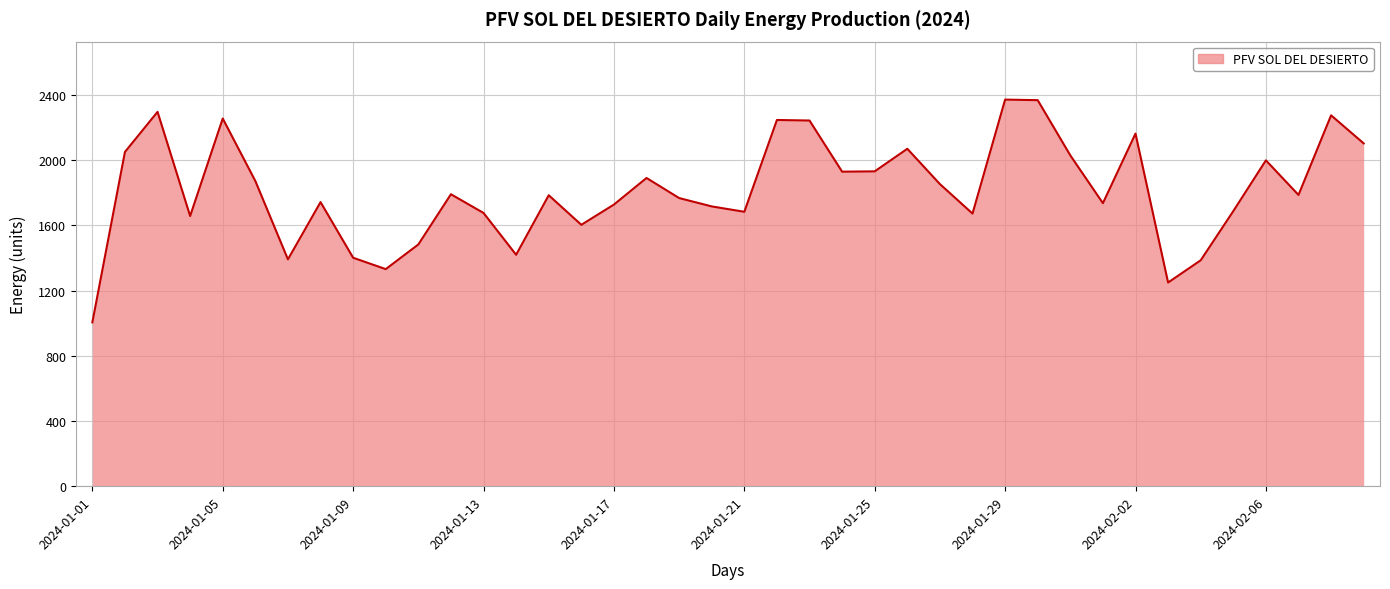

What is the greatest value displayed?

2371.9